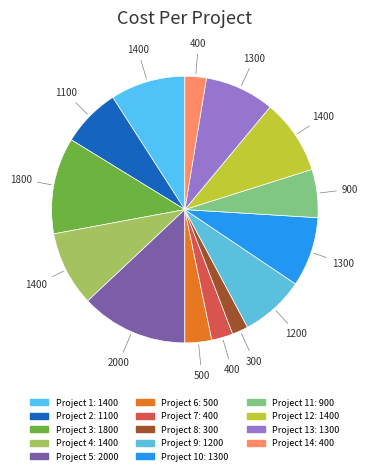

Count the number of slices in the pie.

14